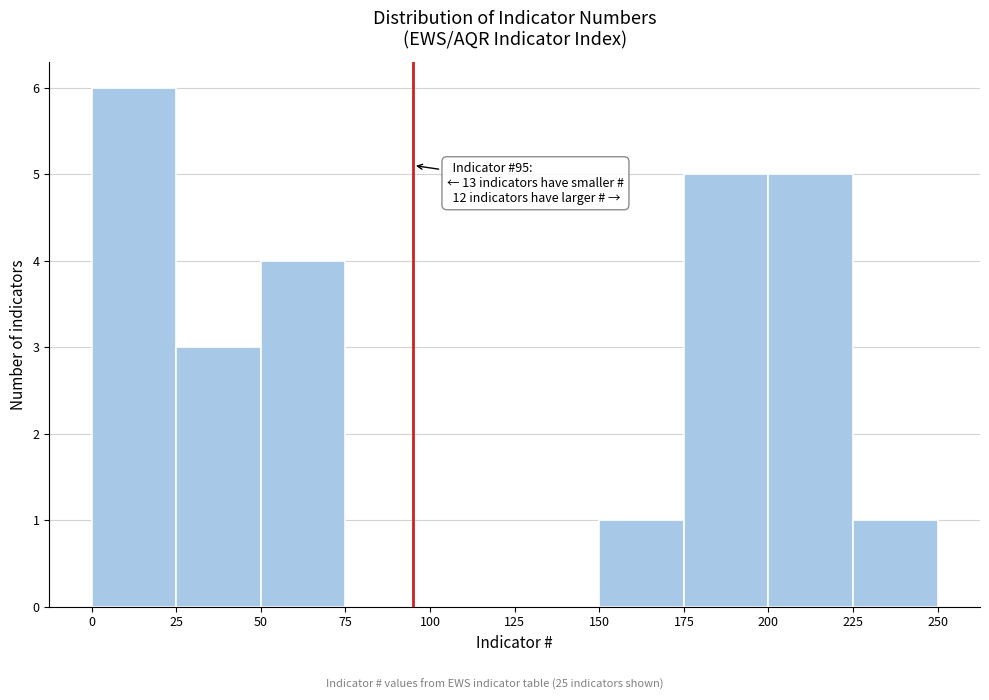

Which range on the x-axis has the tallest bar?

0 to 25